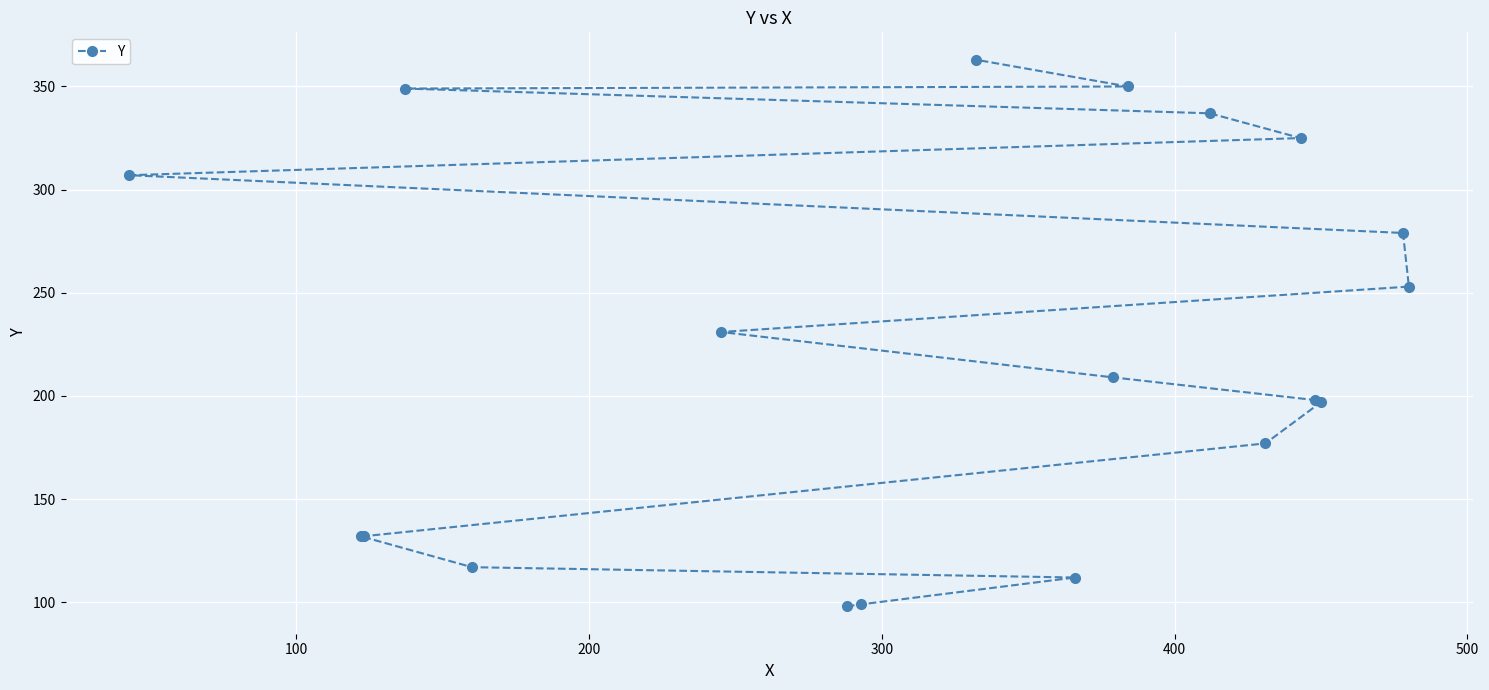

What is the value of the 8th point from the left?

99